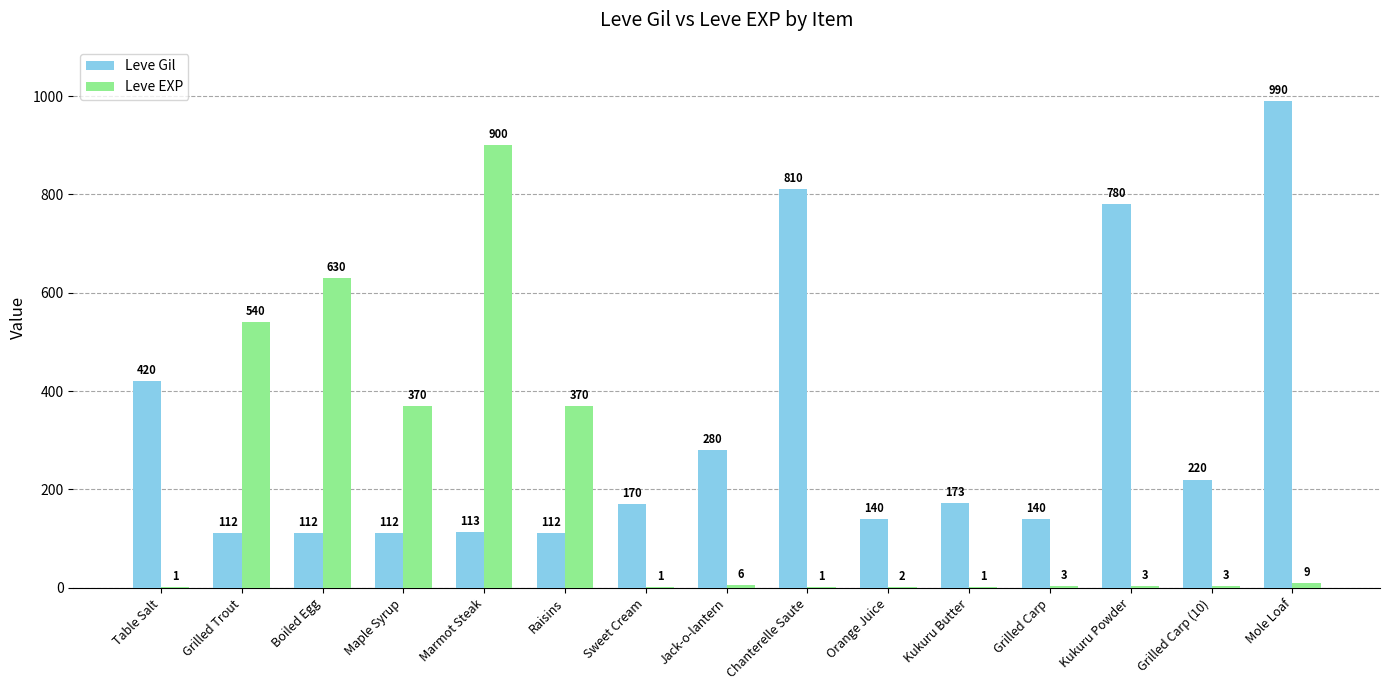

What is the sum of all Leve Gil values?

4684